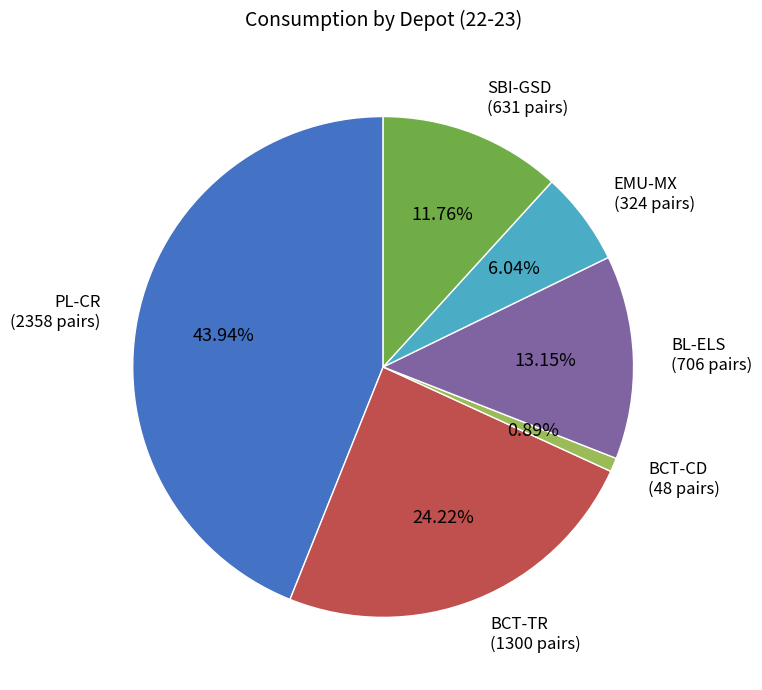

Does BCT-TR (1300 pairs) account for over 50% of the chart?

No